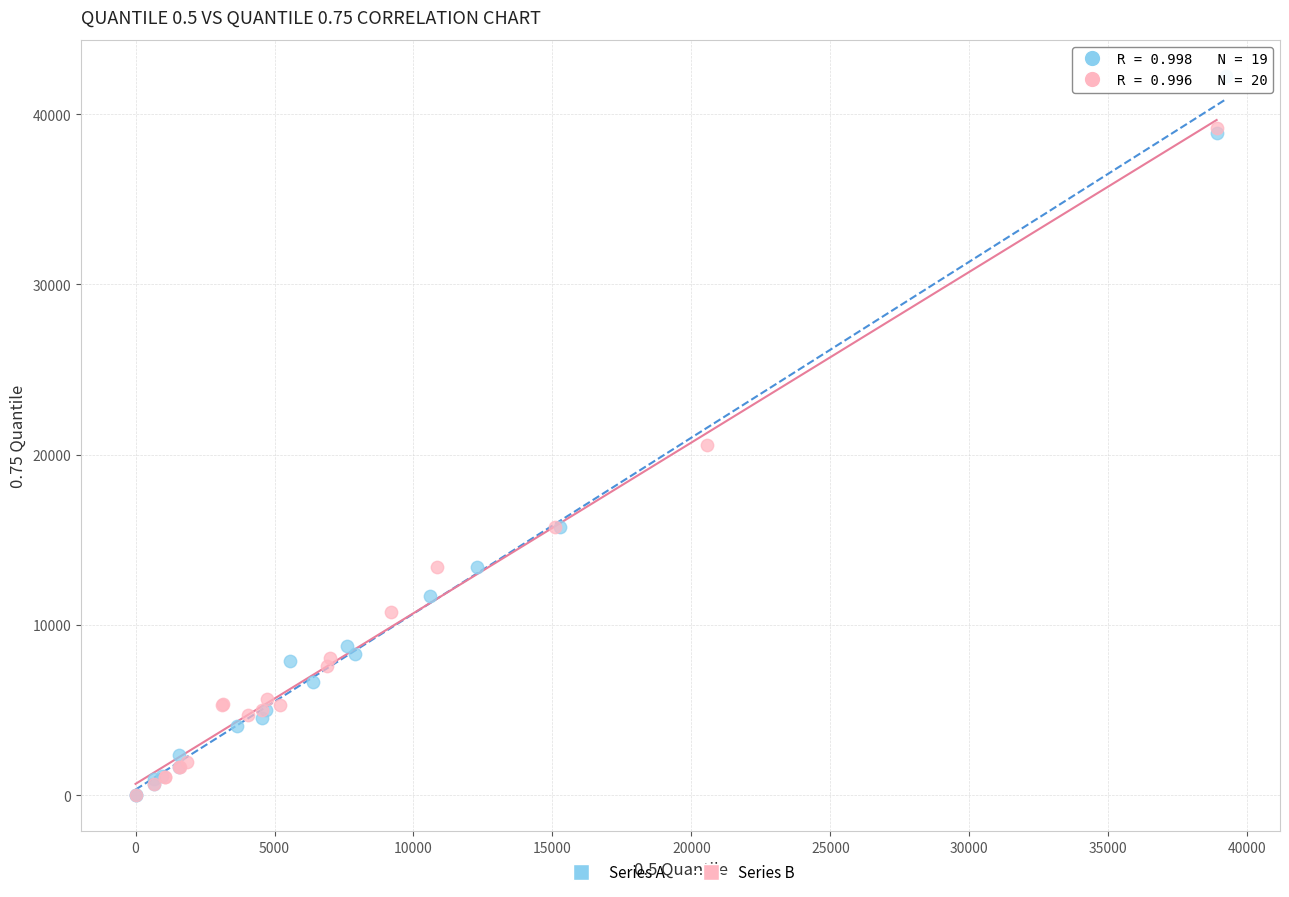

Which series has the widest spread of Y values?

Series A